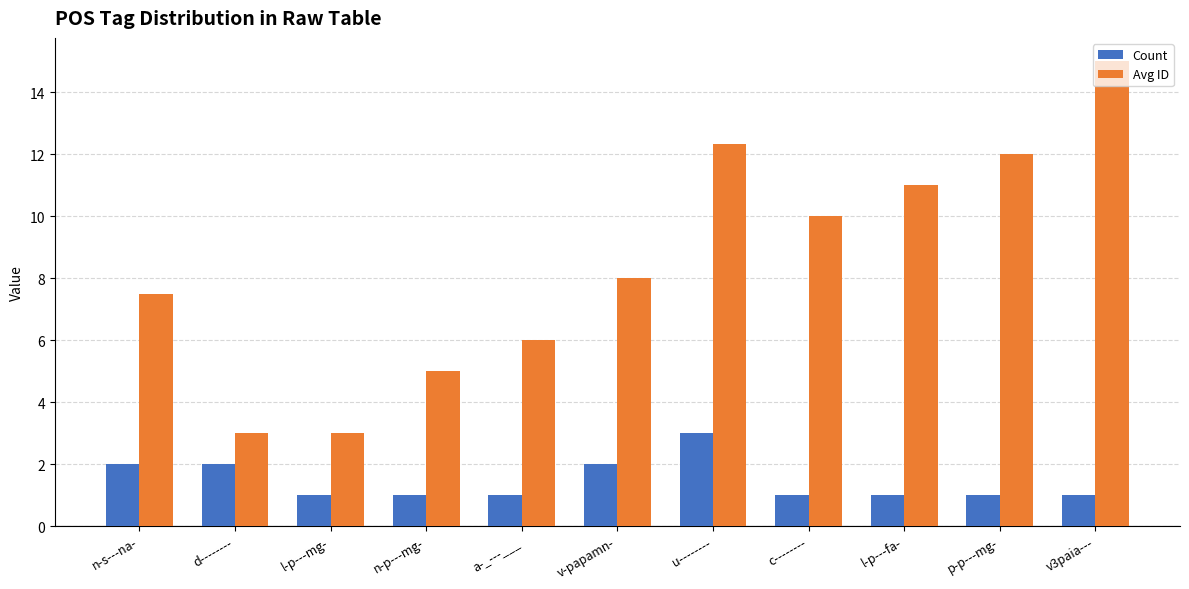

What is the total value across all series at l-p---mg-?

4.0